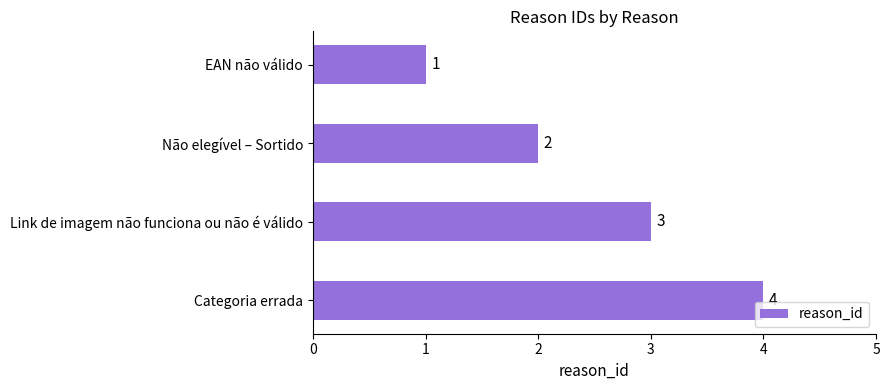

What is the sum of the values at EAN não válido and Não elegível – Sortido?

3